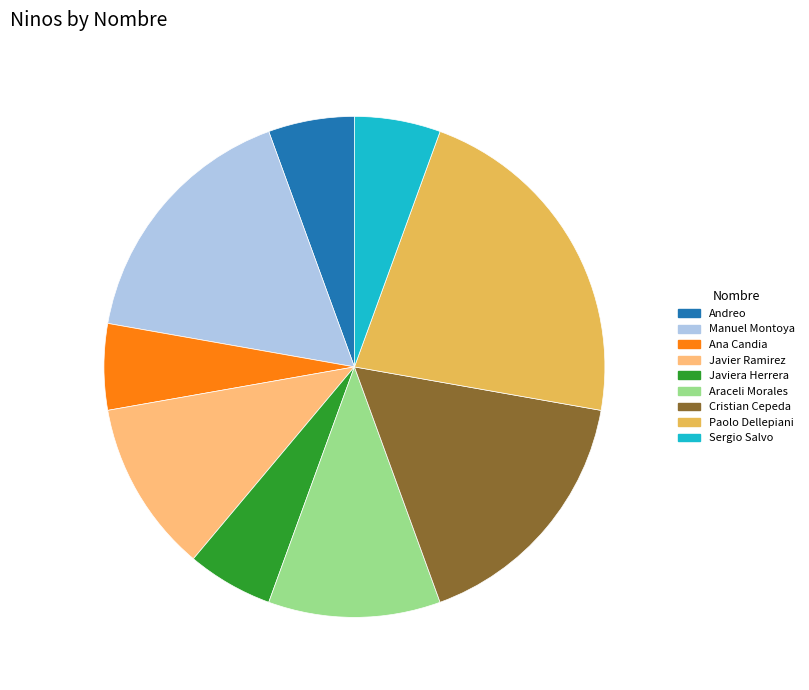

Does any single category account for the majority?

No